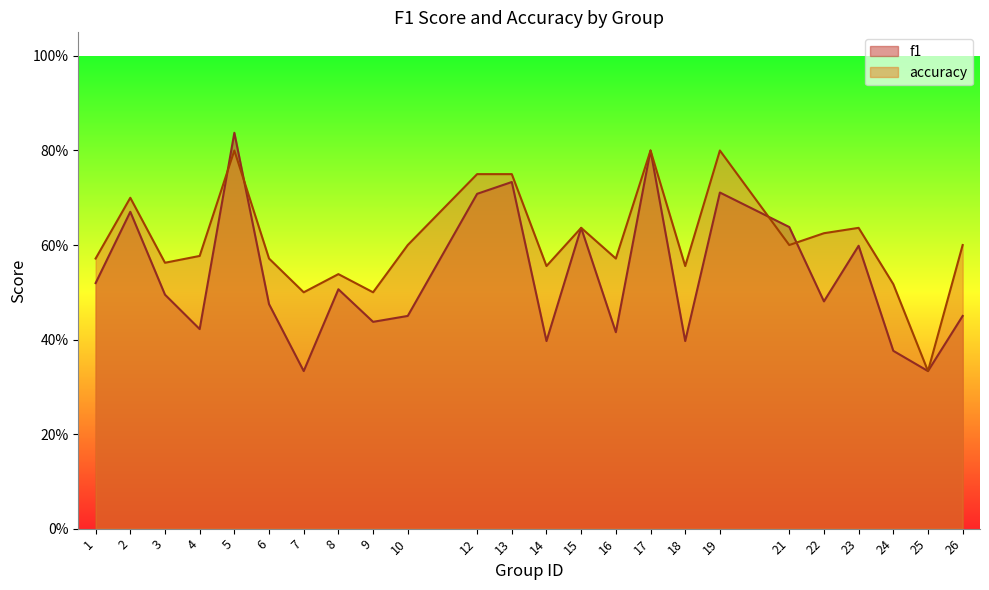

What are all the series names shown in the legend?

f1, accuracy